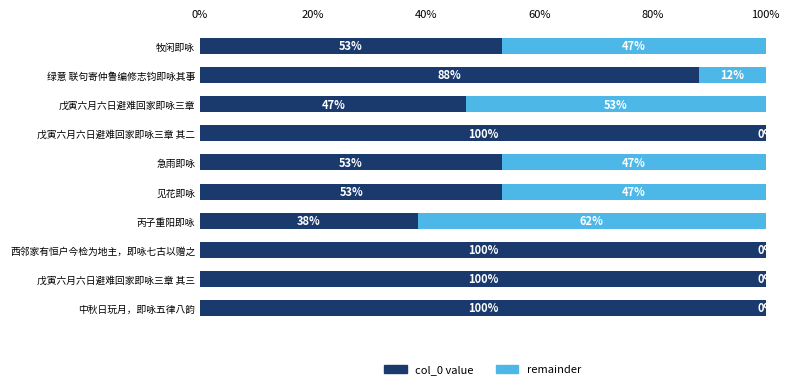

The value of col_0 value at 戊寅六月六日避难回家即咏三章 其三 is 131.2. True or false?

False